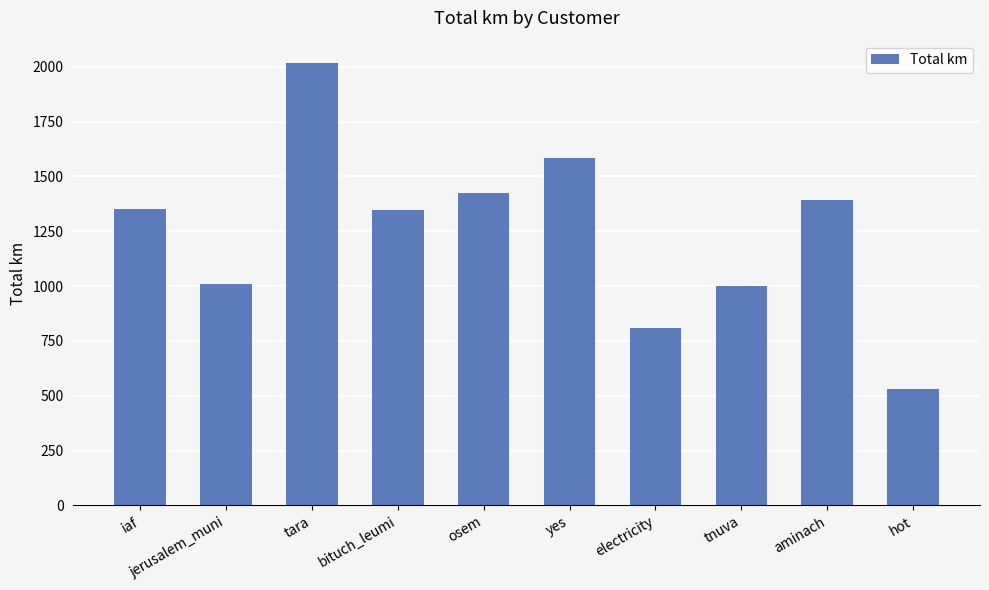

Which has a higher value, tara or tnuva?

tara